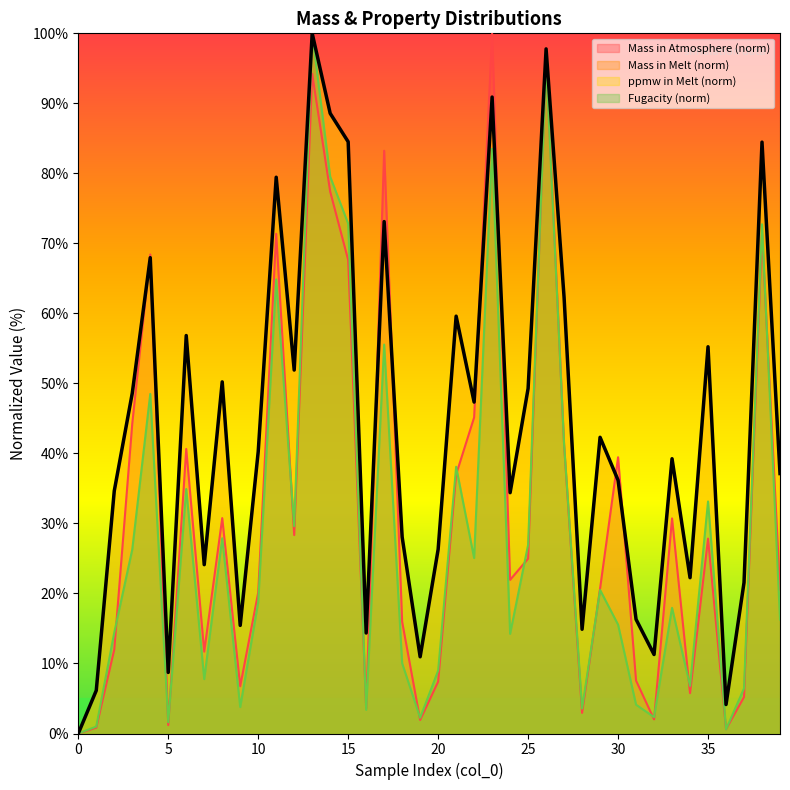

What is the difference between the mass_in_melt values at 19 and 26?

86.8